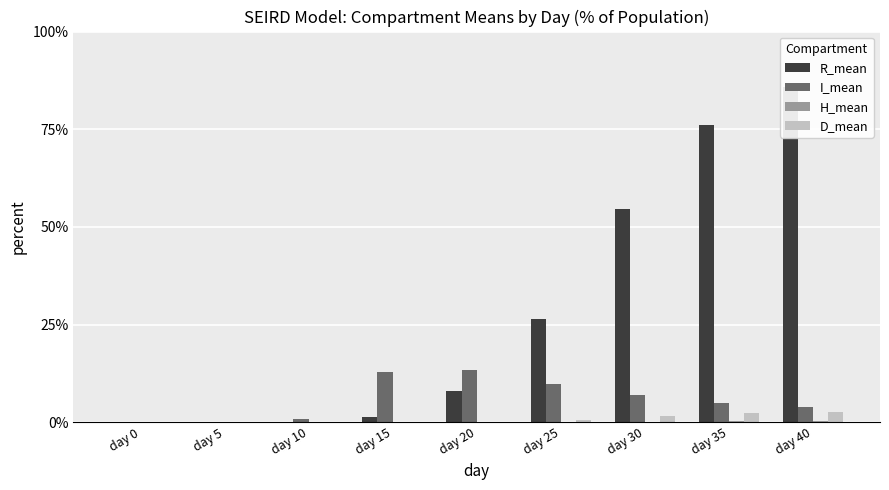

Does the chart contain any negative values?

No